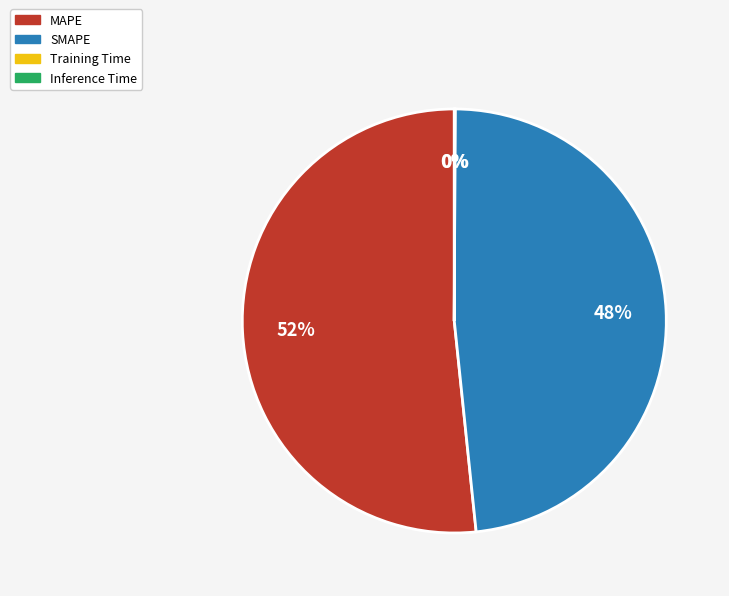

What is the largest slice in the pie chart?

MAPE